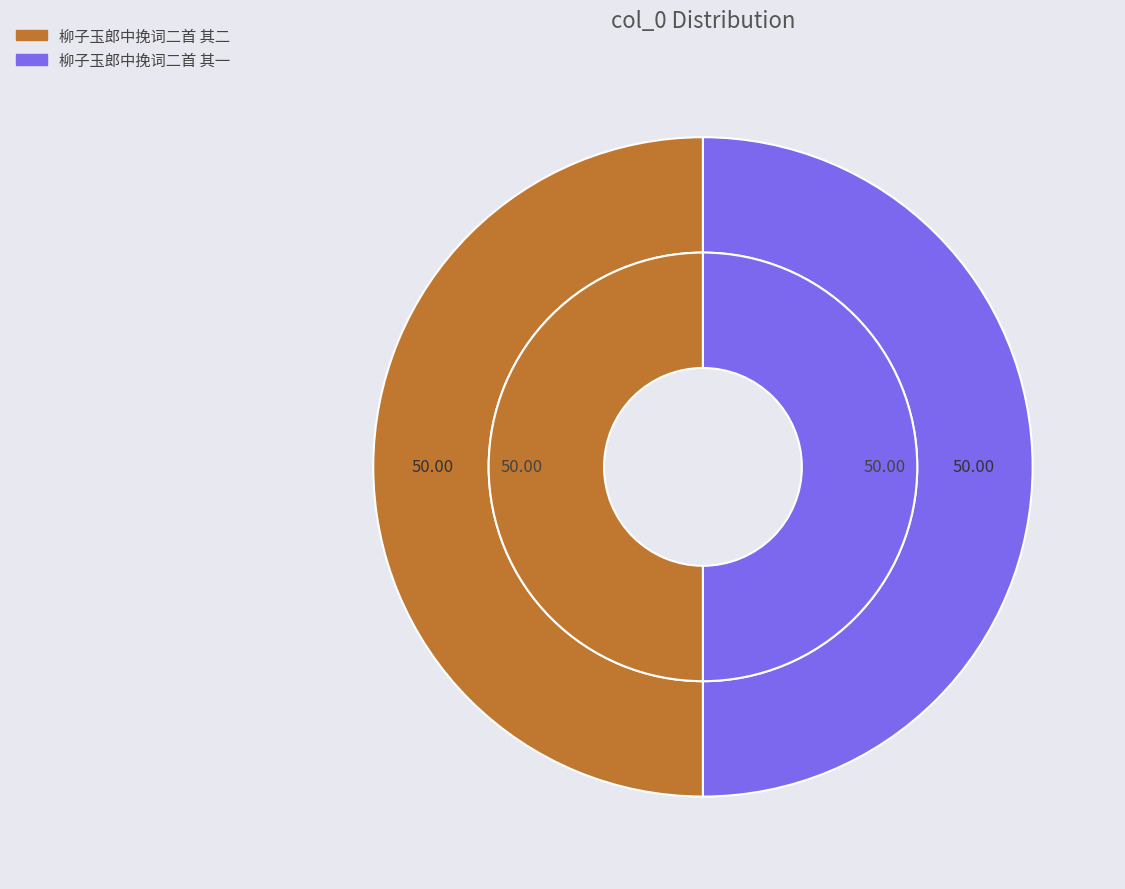

Between 柳子玉郎中挽词二首 其一 and 柳子玉郎中挽词二首 其二, which is larger?

柳子玉郎中挽词二首 其二